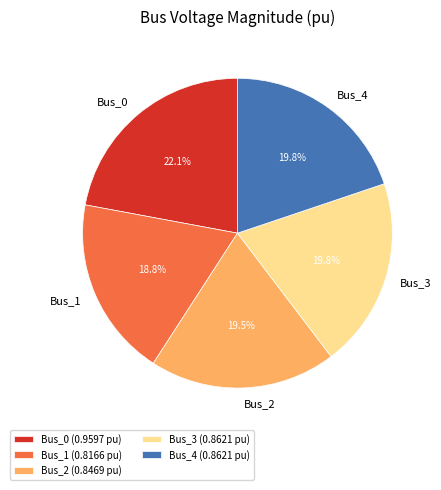

Does Bus_1 (0.8166 pu) account for over 50% of the chart?

No